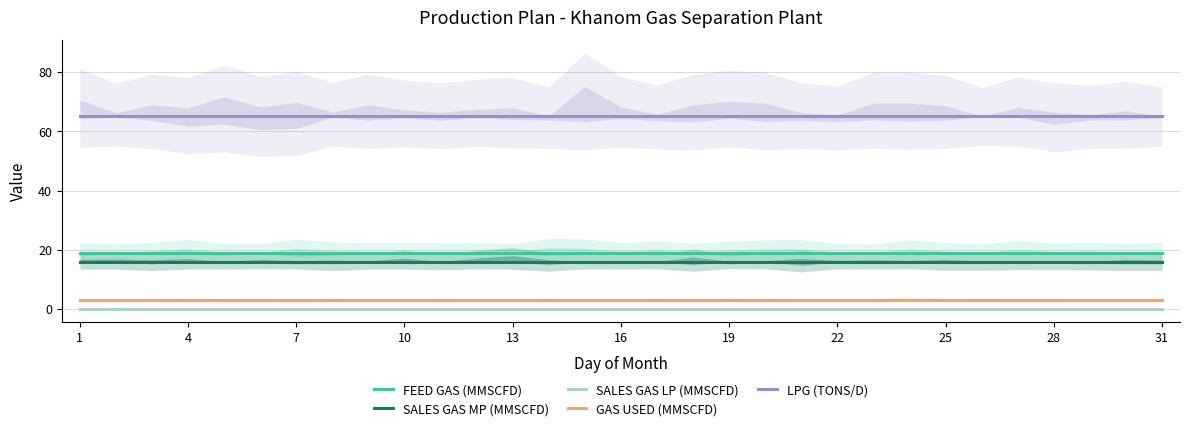

Which category has the lowest value across all series?

1